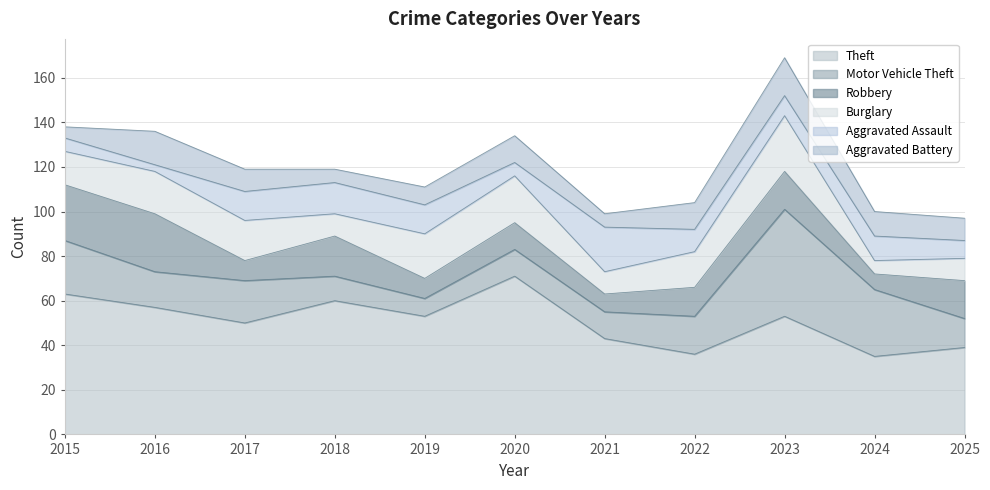

Between 2016 and 2019, which is larger?

2016